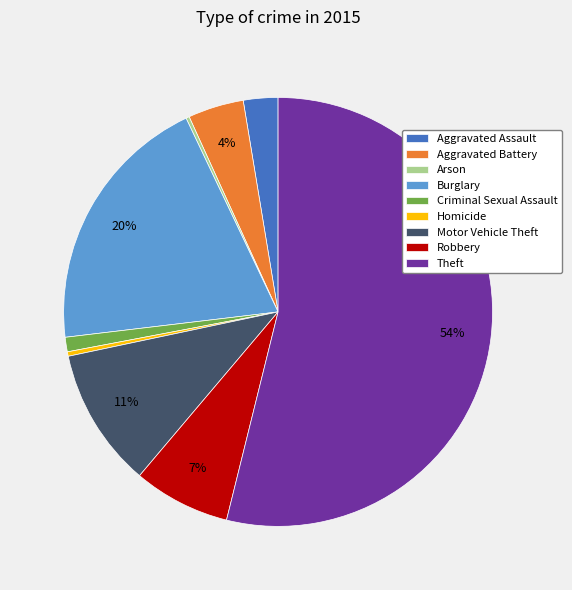

Is Criminal Sexual Assault the majority of the pie?

No